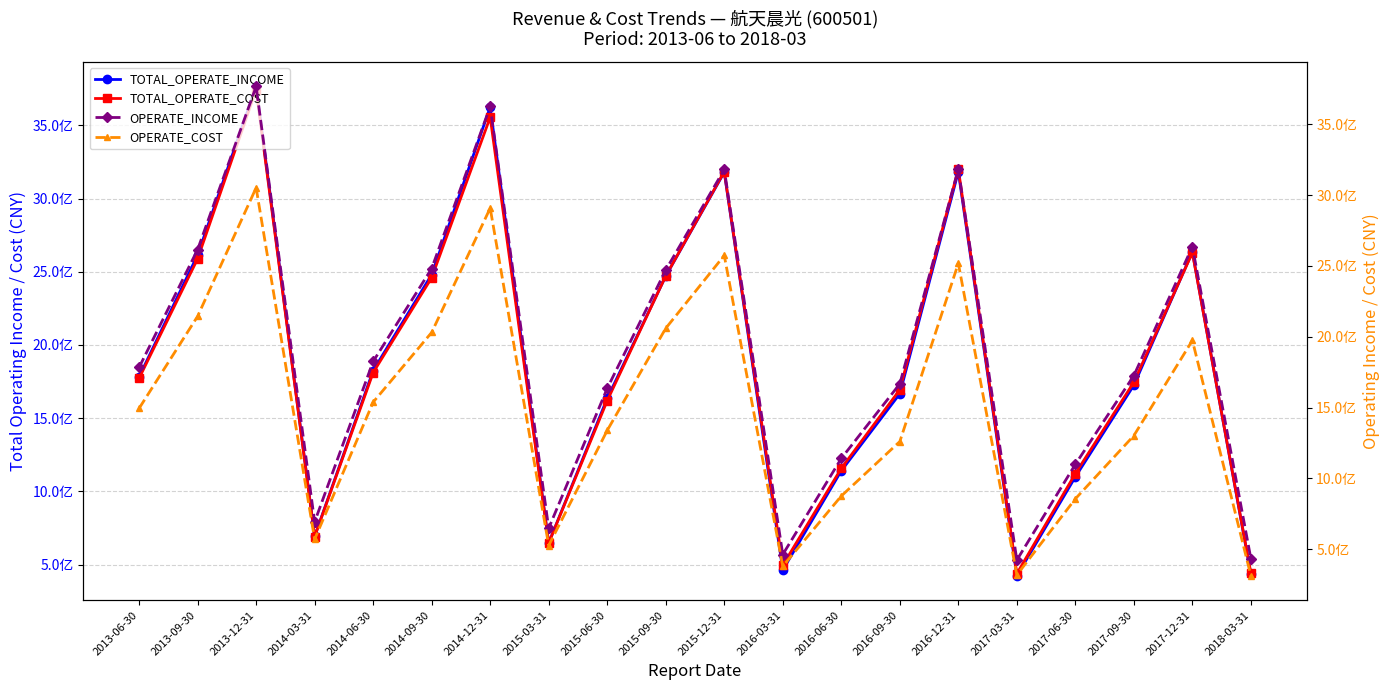

What is the label of the 14th point from the left?

2016-09-30